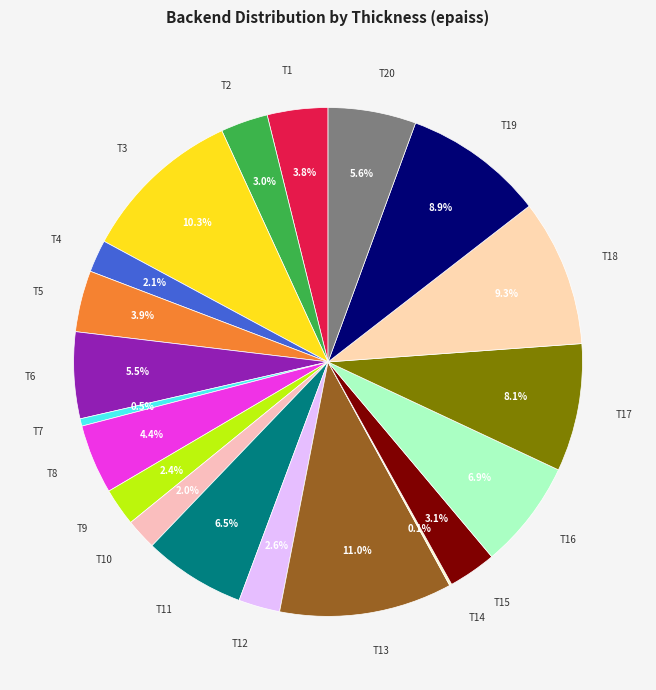

What is the total percentage of T5 and T7?

4.4%